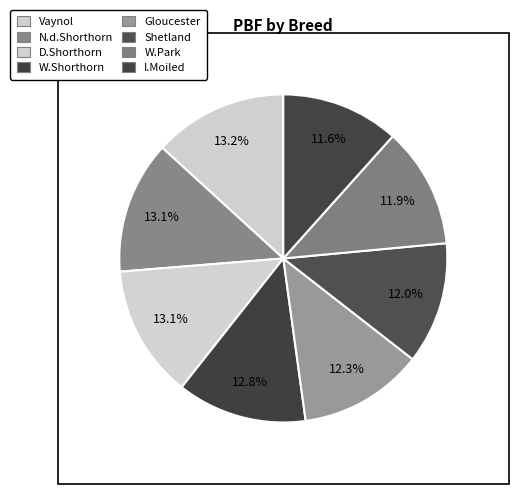

How many segments does this pie chart have?

8